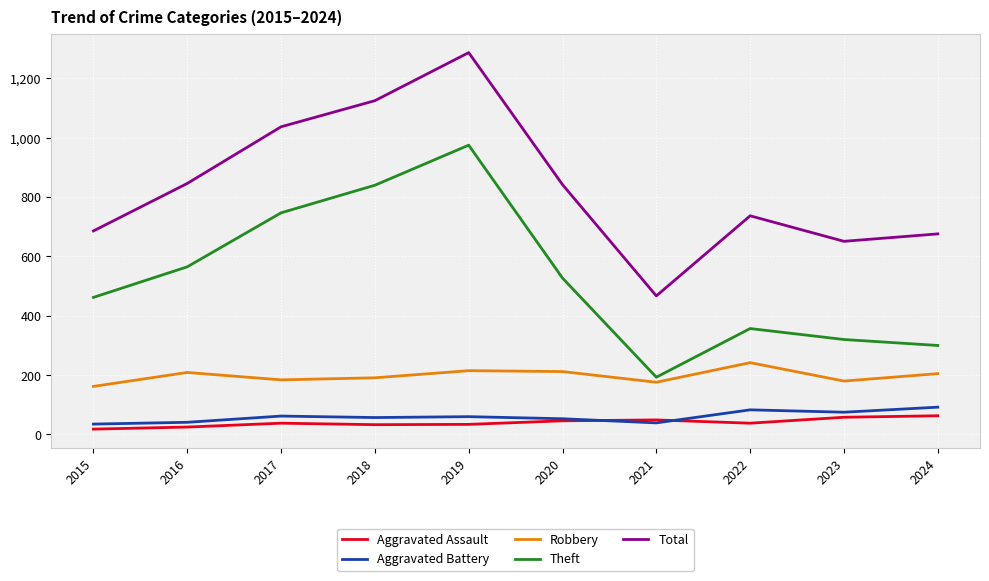

What is the total value across all series at 2016?

1686